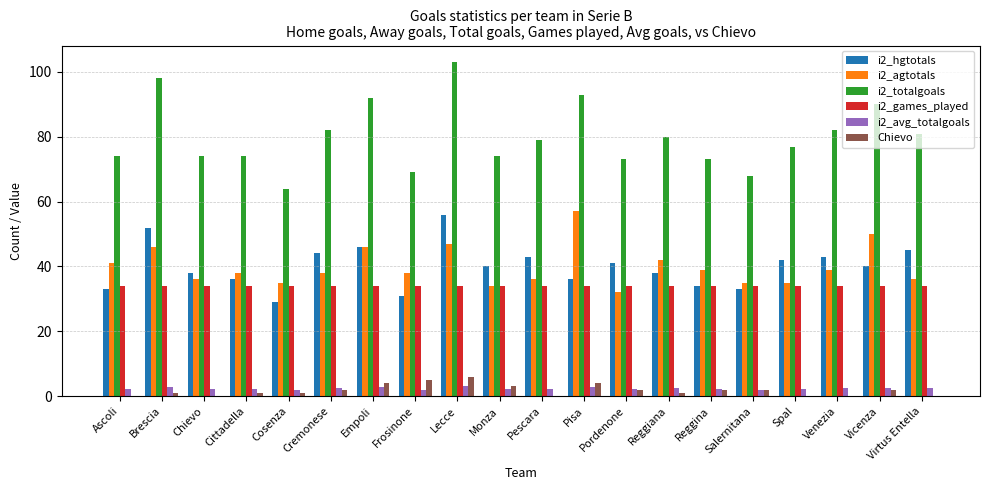

Is the value of i2_hgtotals at Venezia greater than the value of i2_totalgoals at Pisa?

No